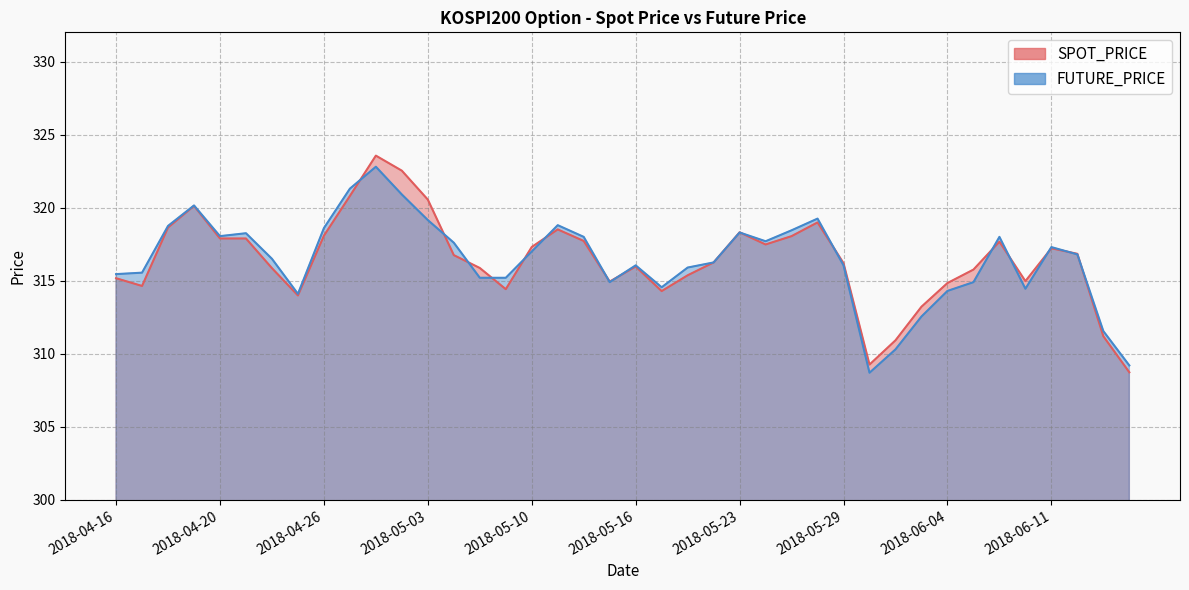

Does the chart have visible grid lines?

Yes